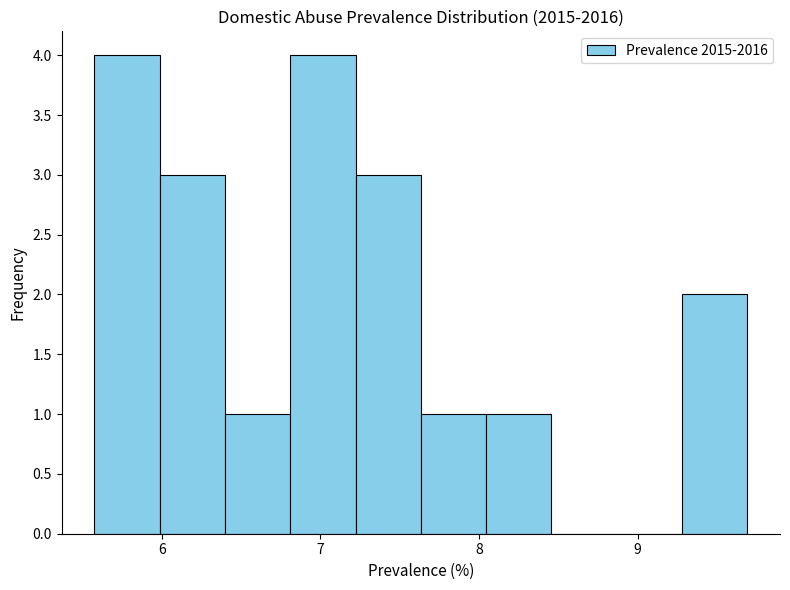

How tall is the bar that spans 6.0 to 6.4 on the x-axis? Neither the bar edges nor the heights are printed on the chart, so give them approximately, as read against the axes.

3